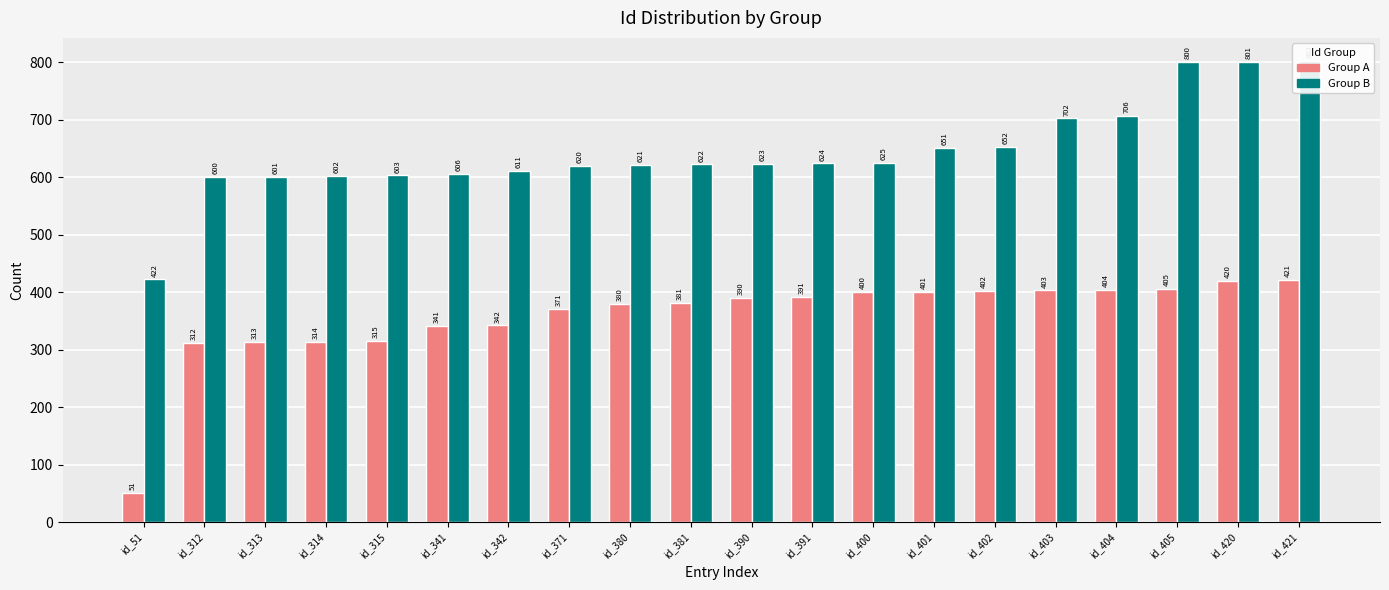

At how many categories does at least one series exceed 234?

20